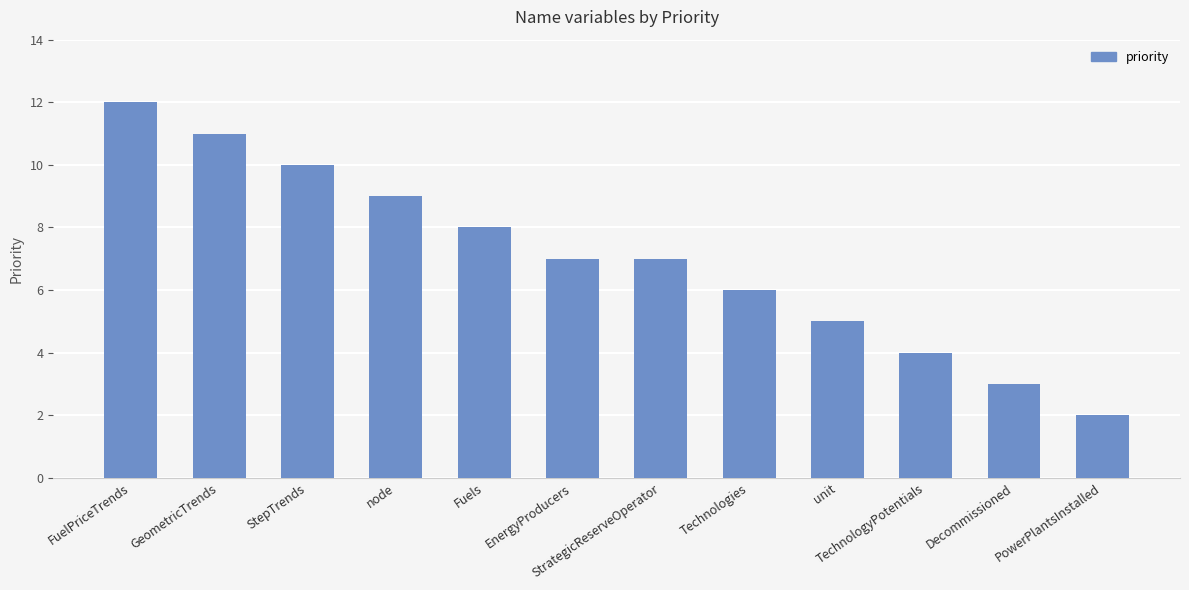

What is the sum of all values?

84